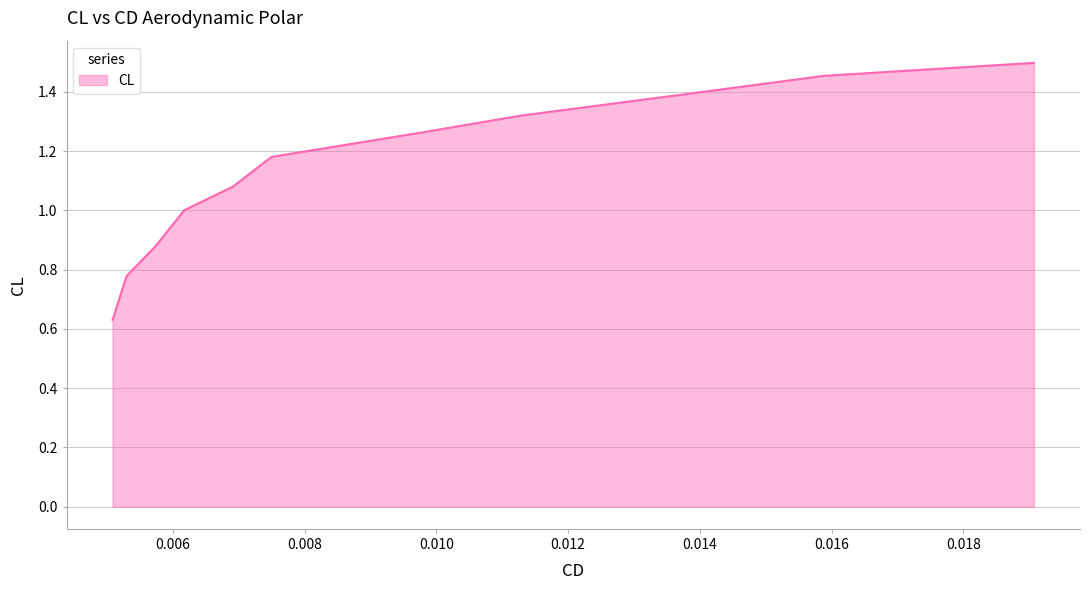

What is the difference between the maximum and minimum values?

0.9